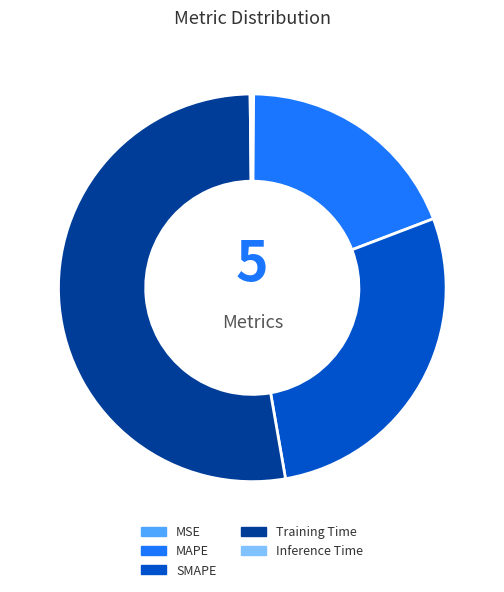

What is the ratio of the value at SMAPE to the value at Training Time?

0.5